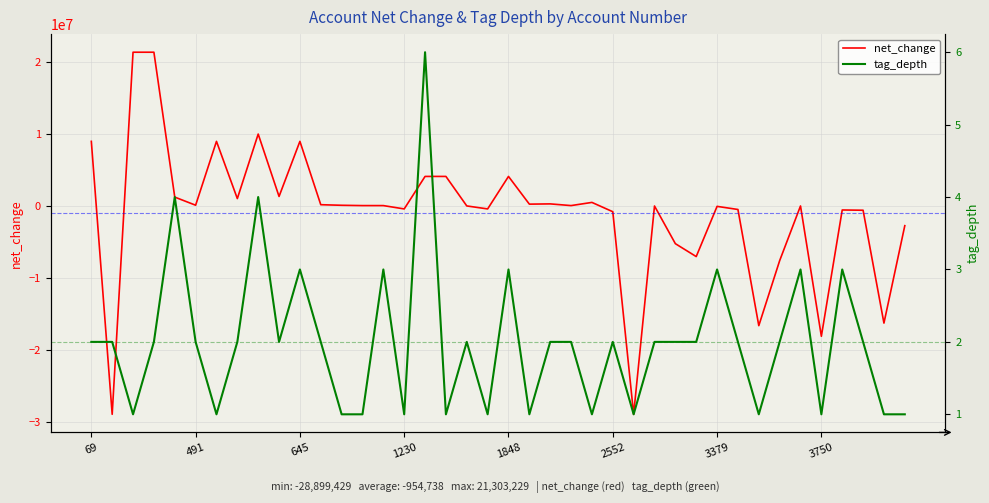

Reading left to right, what are all the values shown in this chart?

net_change: 8943972	-28899429	21303229	21303229	1215171	90169	8943972	1010241	9954213	1305340	8943972	161318	81715	38738	38650	-423957	4081818	4081818	-9693	-423957	4081818	239356	274289	38650	479397	-811180	-28899429	-18220	-5240892	-7029461	-69324	-500459	-16607875	-7599244	-12436	-18079409	-569783	-605465	-16253260	-2747117
tag_depth: 2	2	1	2	4	2	1	2	4	2	3	2	1	1	3	1	6	1	2	1	3	1	2	2	1	2	1	2	2	2	3	2	1	2	3	1	3	2	1	1